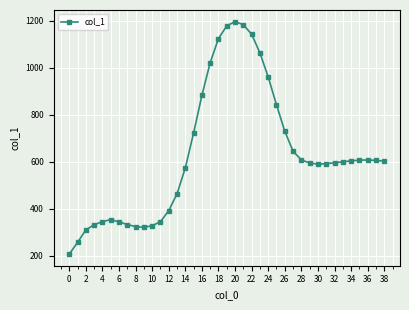

What is the value of the 26th point from the left?

843